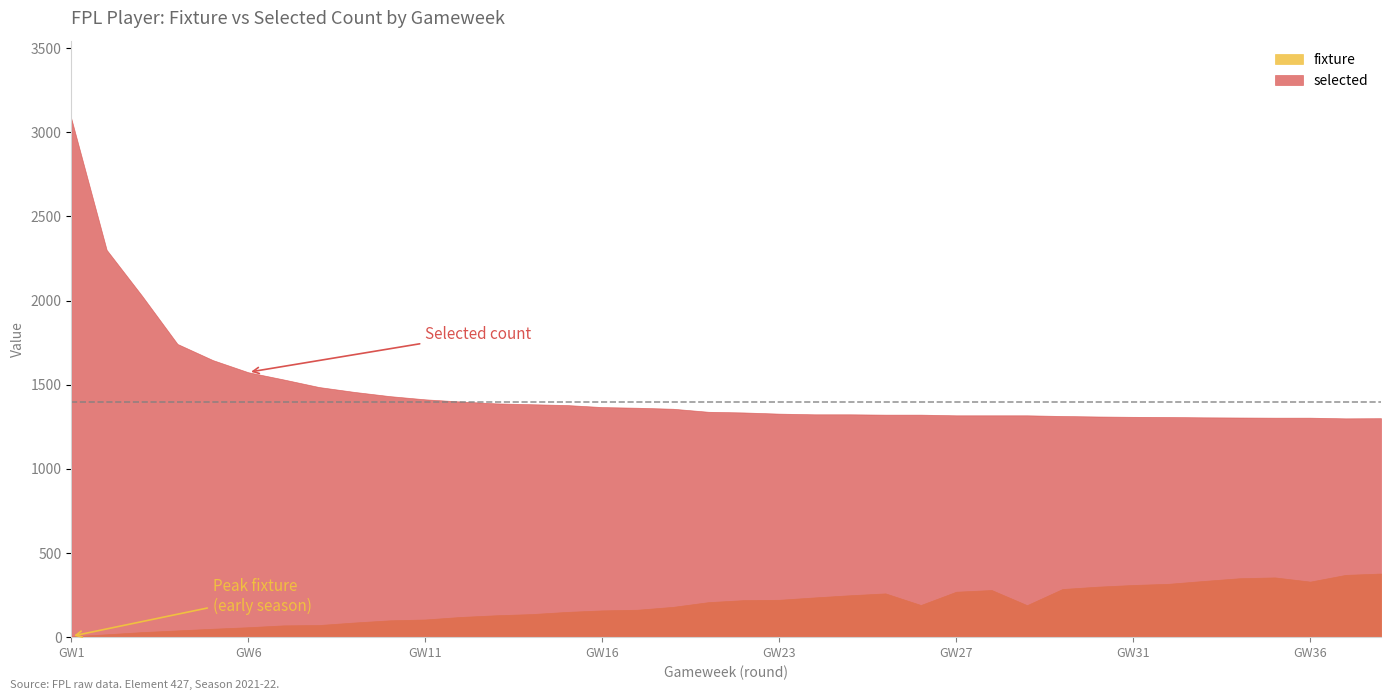

How many data points in fixture are above 191?

18